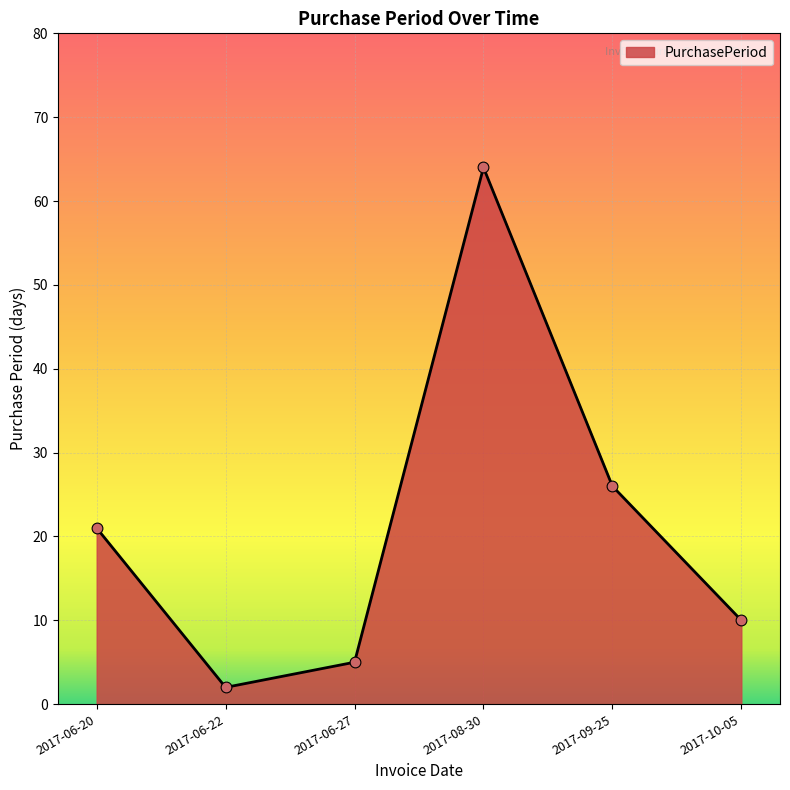

Approximately how many times larger is the value at 2017-06-20 compared to 2017-10-05?

2.1